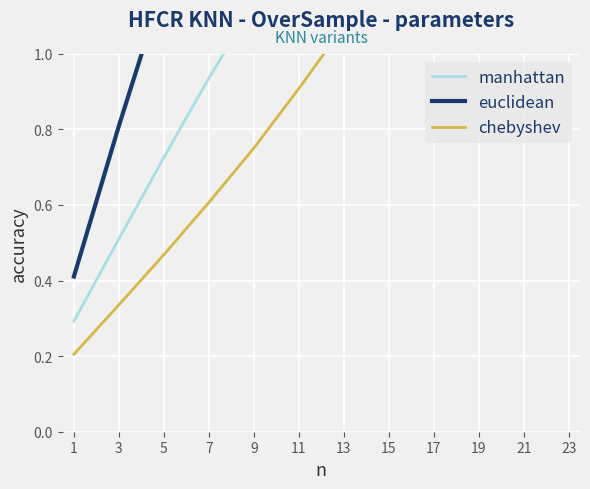

What is the difference between the maximum and minimum values in the chebyshev series?

1.5